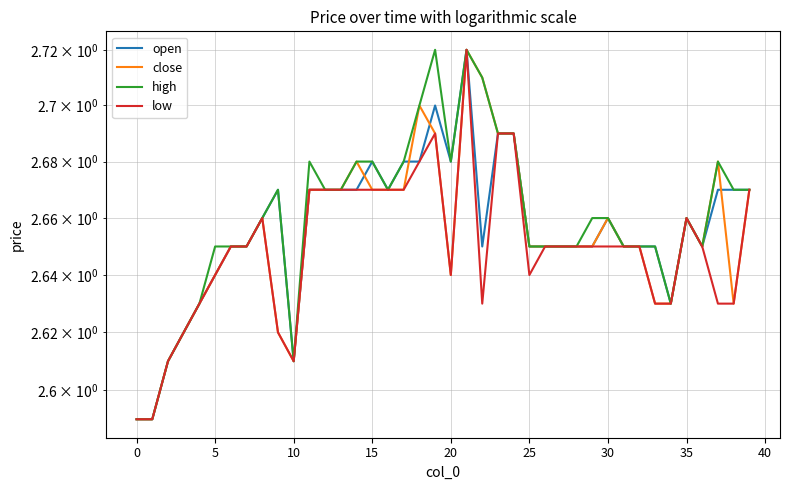

What is the value of the high point at the 15th from the left?

2.7